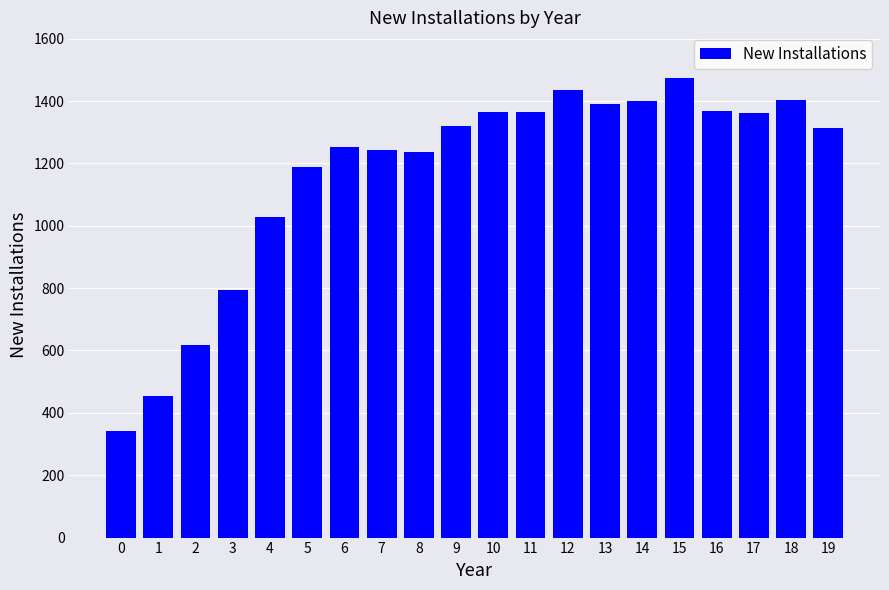

What is the minimum value shown in the chart?

342